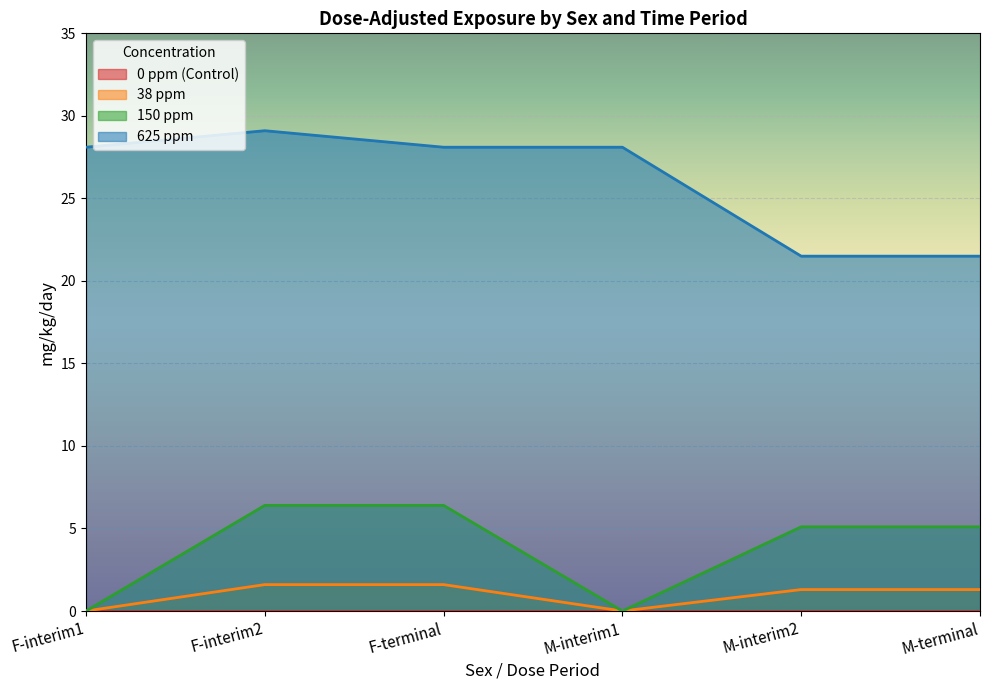

Between F-interim1 and M-terminal, which series saw the biggest shift?

625 ppm